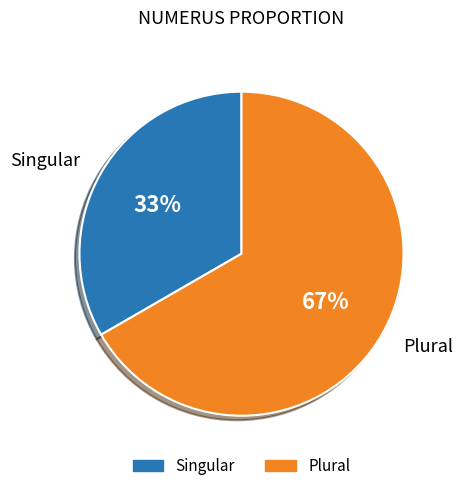

Which slice represents more than half of the pie?

Plural